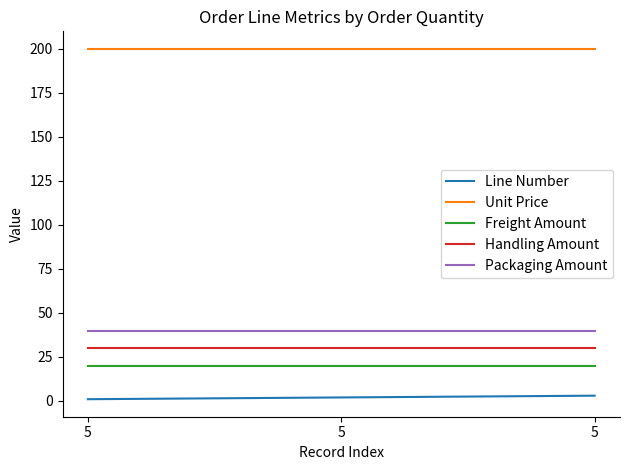

Which series has the largest total across all categories?

Unit Price